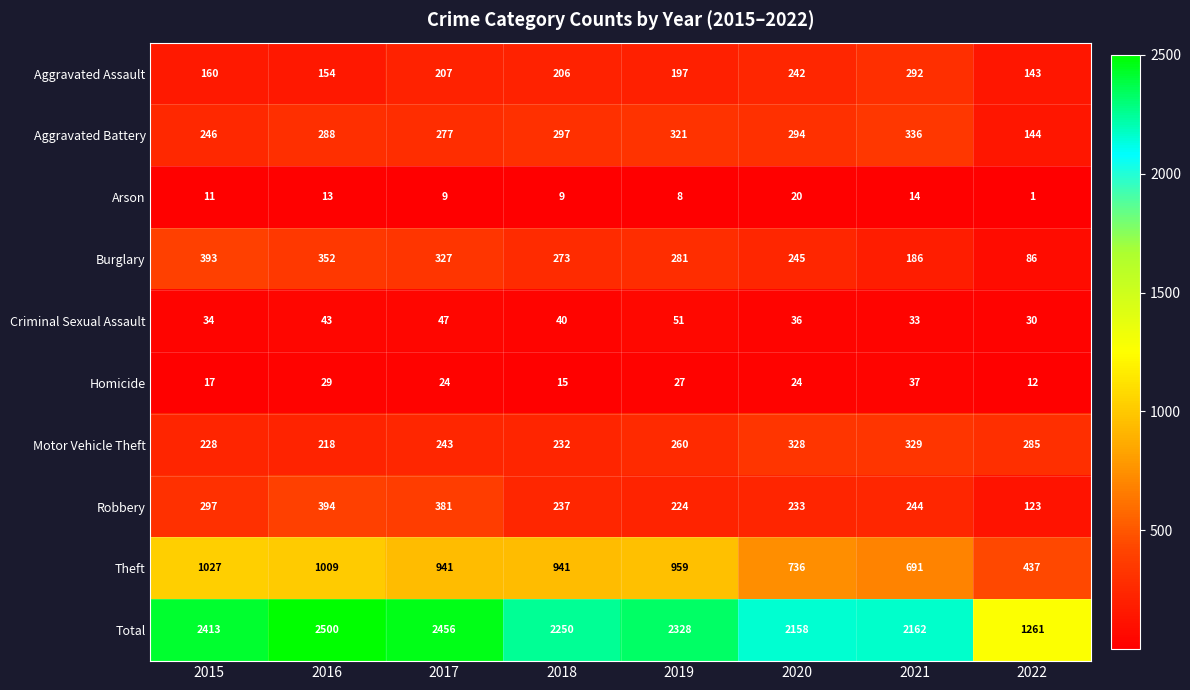

What is the spread (max minus min) of values at 2017?

2447